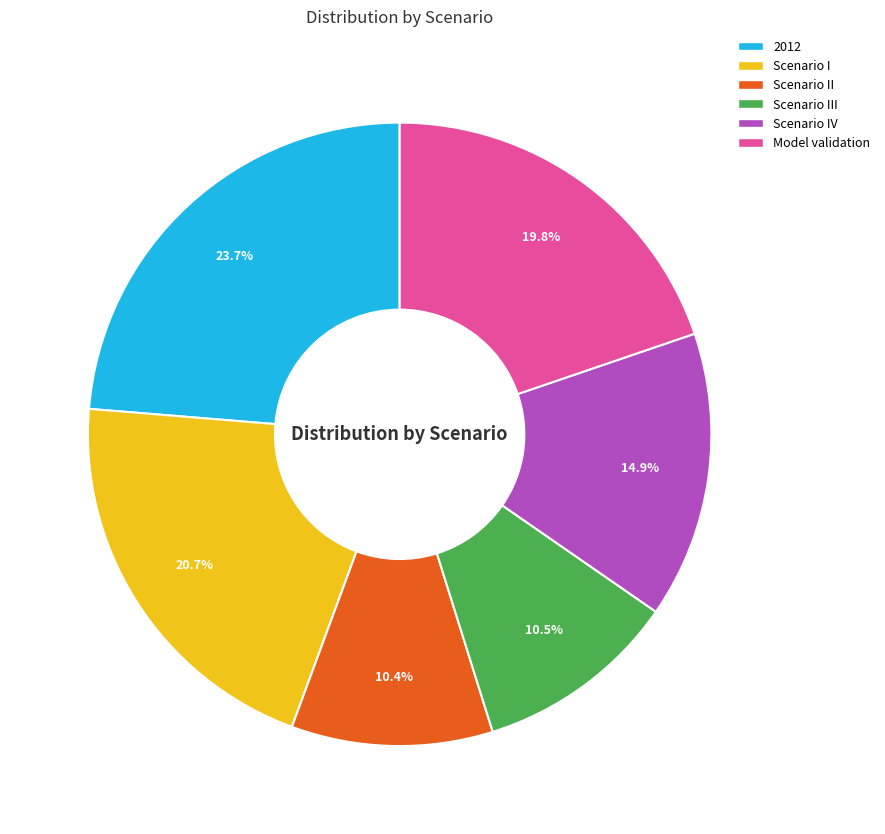

Does any single category account for the majority?

No